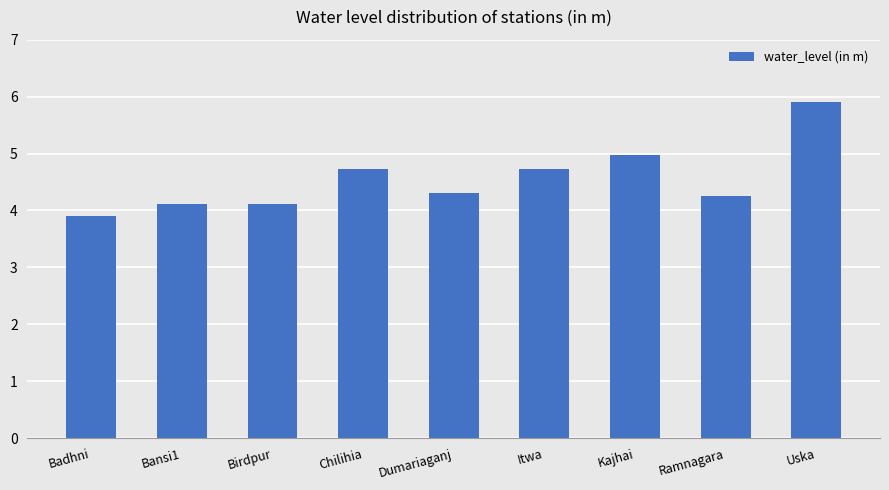

What is the change in value from Birdpur to Dumariaganj?

+0.2